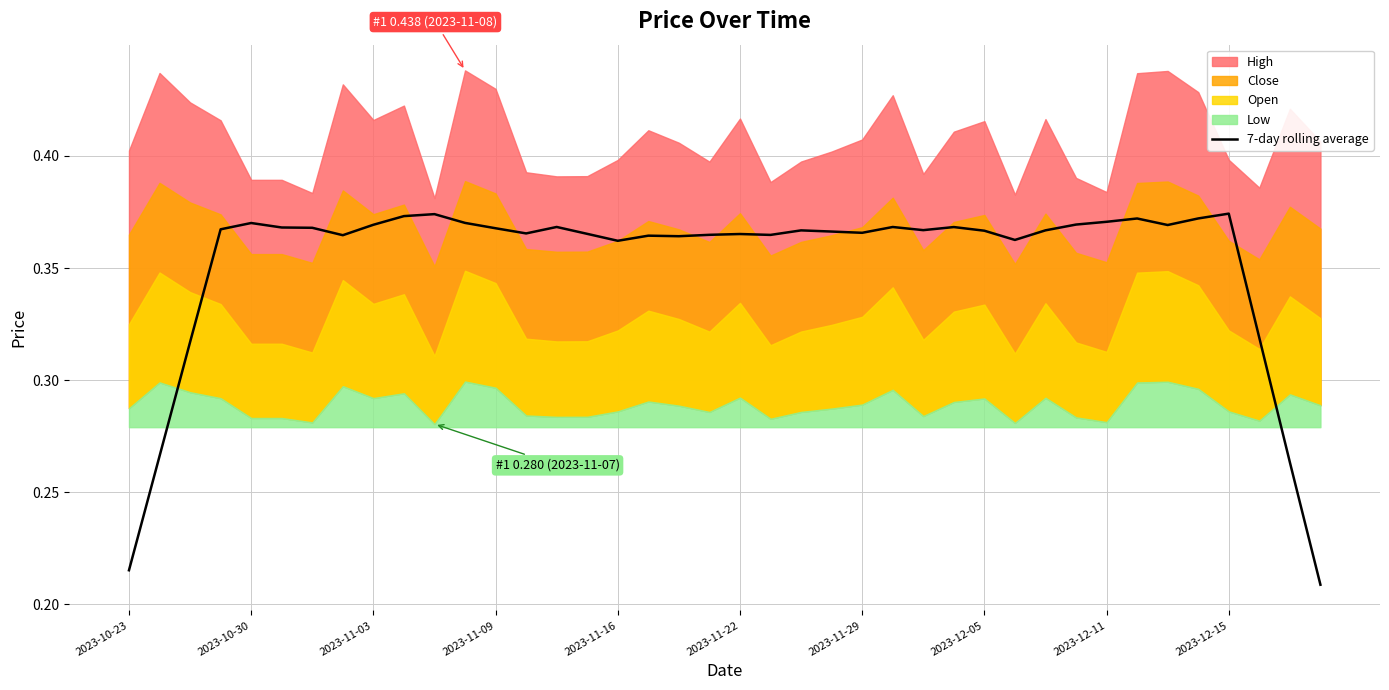

Reading right to left, extract all data points from this chart.

0.2	0.3	0.3	0.4	0.4	0.4	0.4	0.4	0.4	0.4	0.4	0.4	0.4	0.4	0.4	0.4	0.4	0.4	0.4	0.4	0.4	0.4	0.4	0.4	0.4	0.4	0.4	0.4	0.4	0.4	0.4	0.4	0.4	0.4	0.4	0.4	0.4	0.3	0.3	0.2